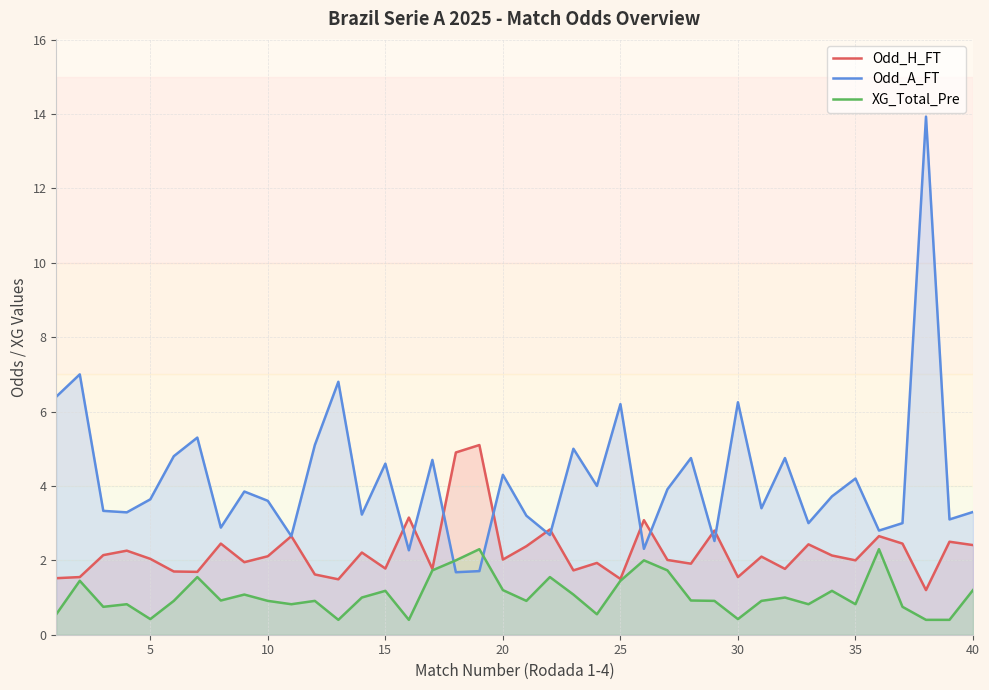

What is the lowest value of the XG_Total_Pre series?

0.4